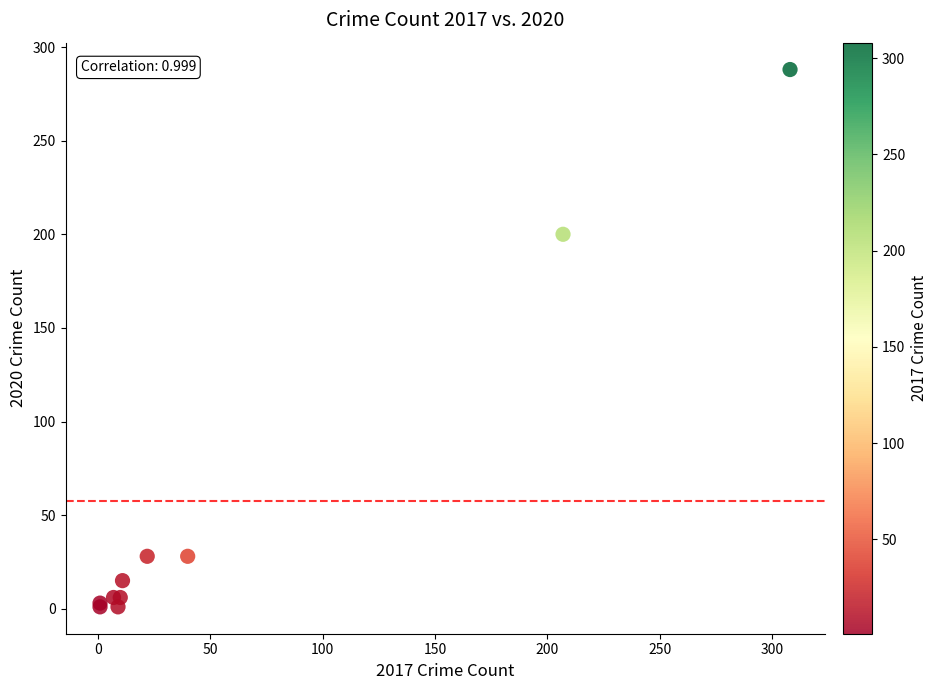

What Y value in the scatter plot is closest to 144?

200